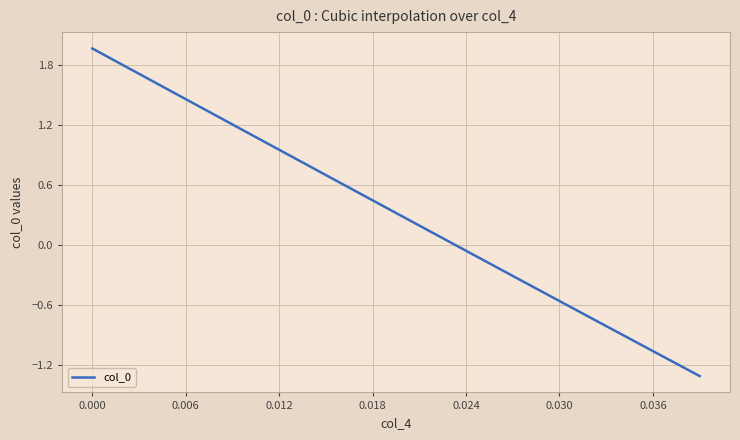

What is the minimum value shown in the chart?

-1.3